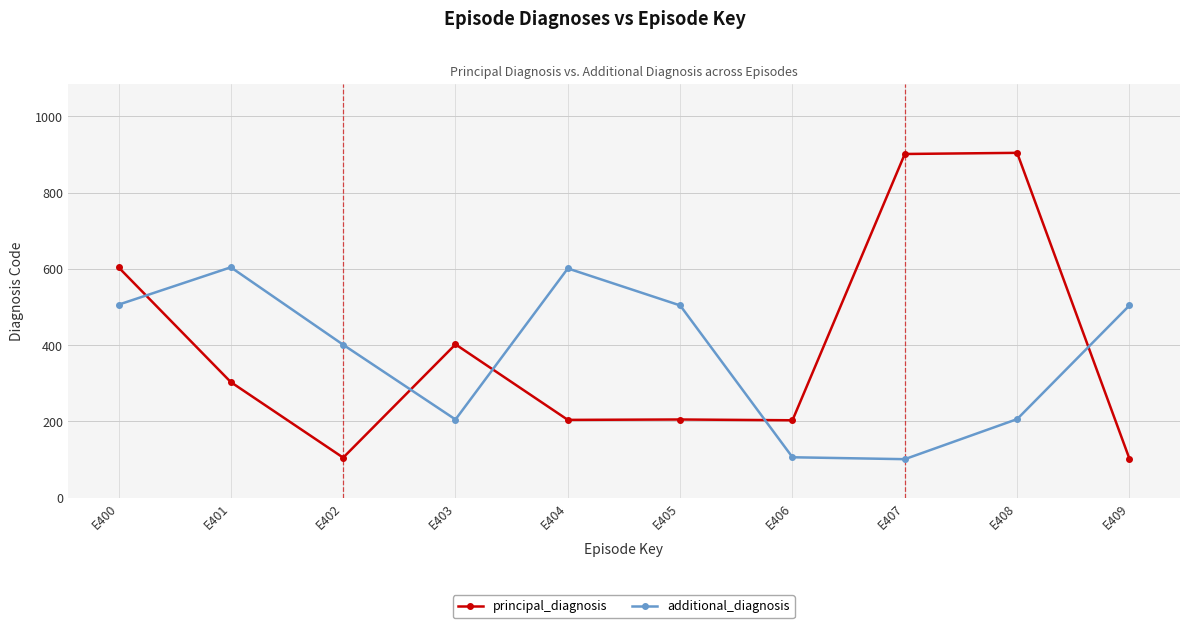

Rank the series at E401 from highest to lowest value.

additional_diagnosis, principal_diagnosis